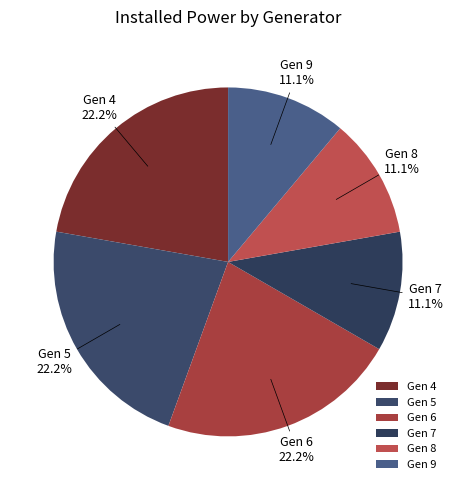

Do Gen 7 and Gen 5 together represent more than half of the pie?

No